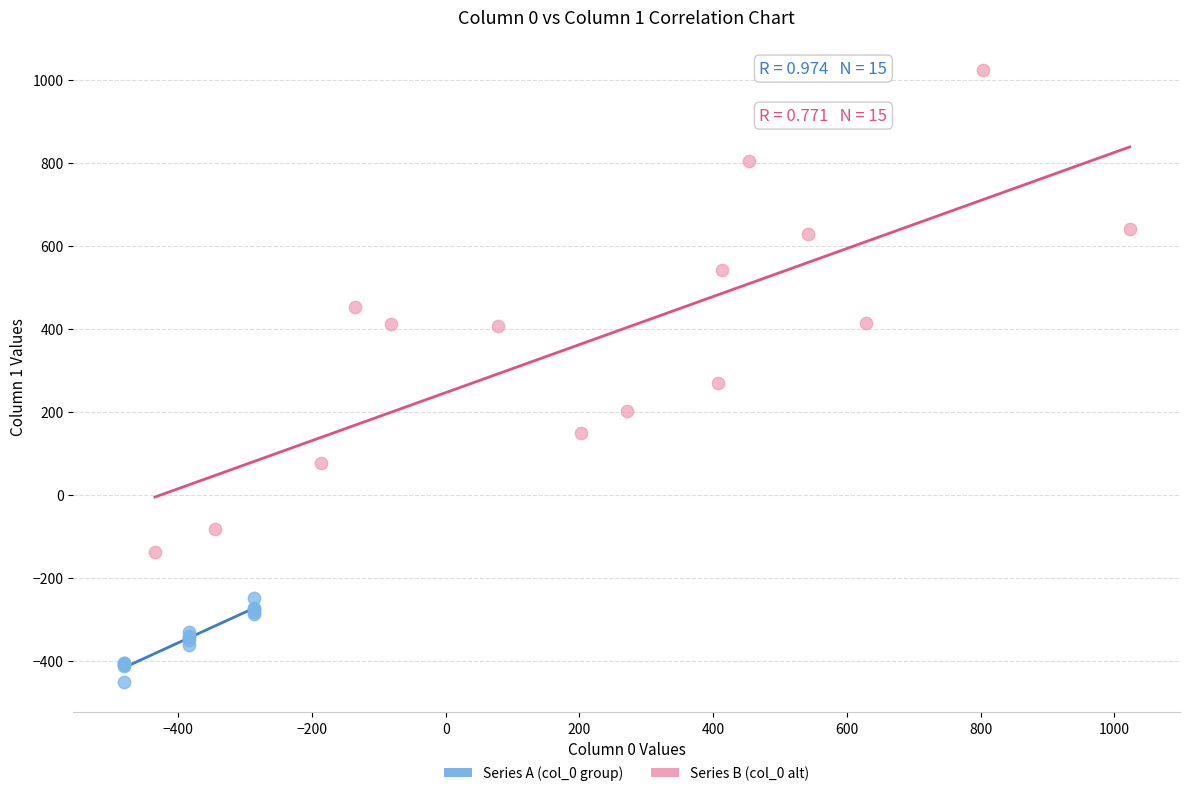

Which series has the largest Y range (max minus min)?

Series B (col_0 alt)